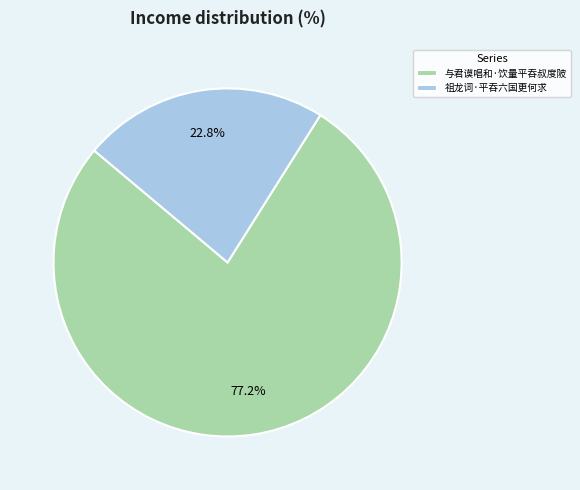

To the nearest percent, what percentage of the pie is 祖龙词·平吞六国更何求?

23%